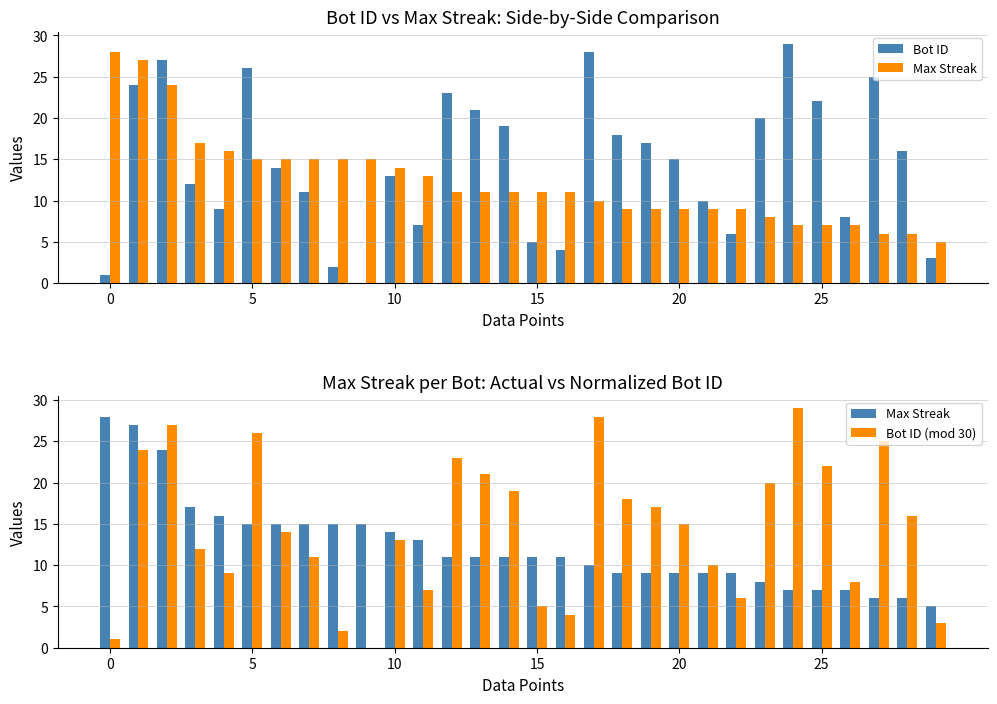

Count the number of data series in this chart.

3